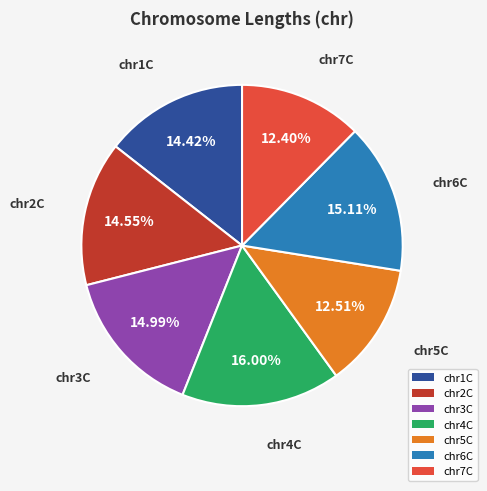

How many slices are in this pie chart?

7